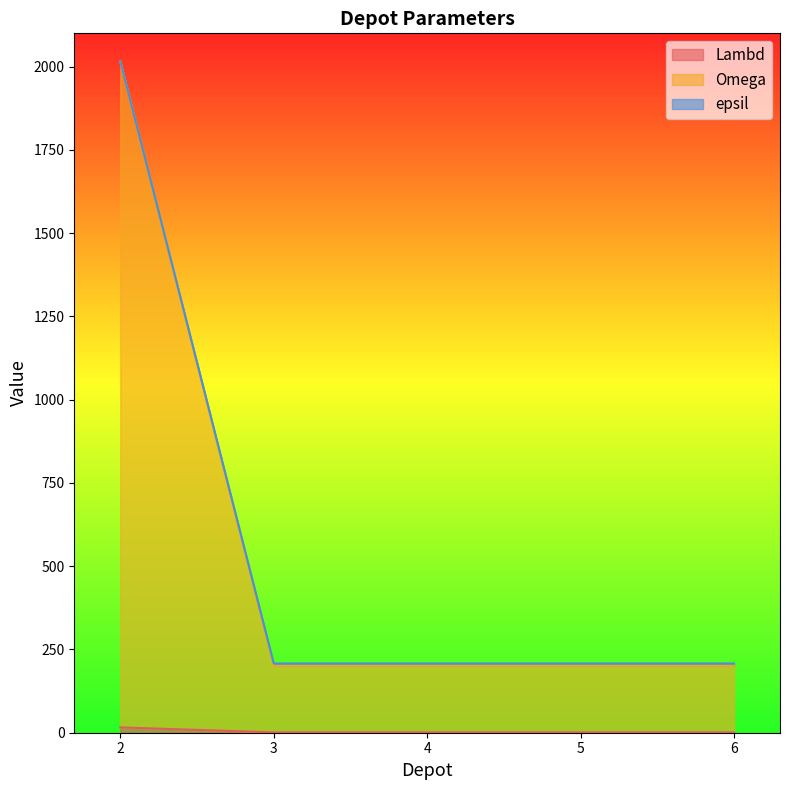

What is the difference between the maximum and second lowest values in the epsil series?

1815